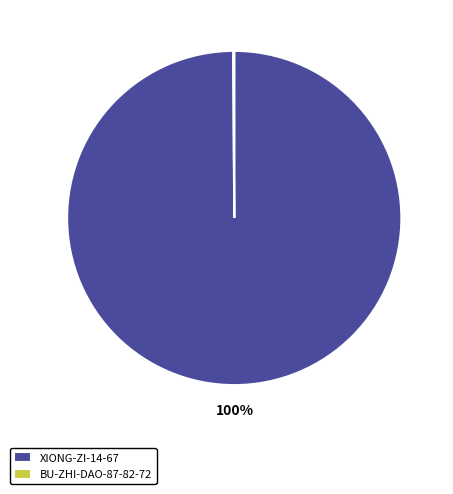

The XIONG-ZI-14-67 slice represents 87% of the pie. True or false?

False